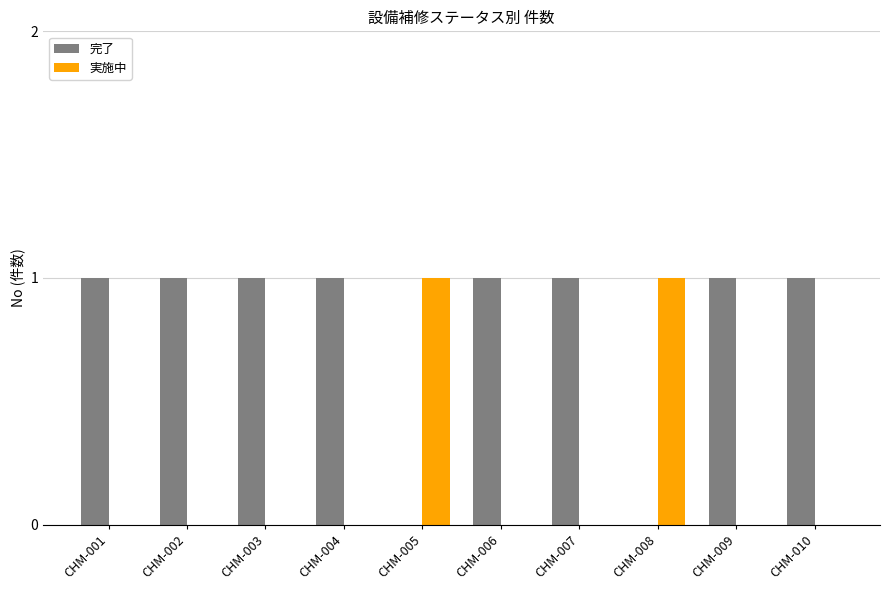

Are the bars grouped side by side (vs. stacked)?

Yes